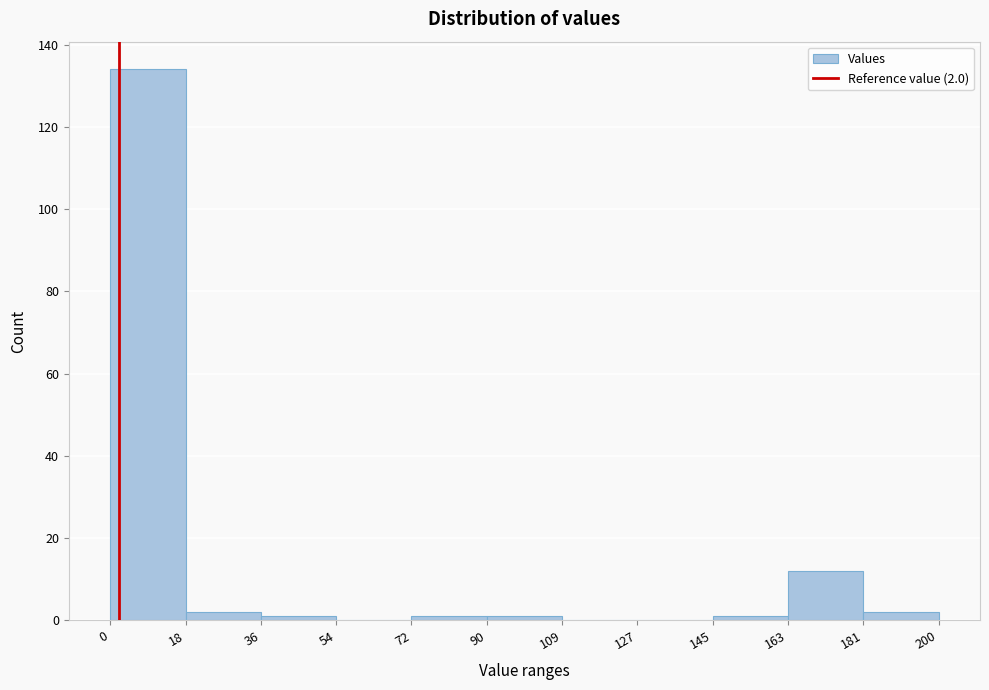

Which range on the x-axis has the tallest bar?

0 to 18